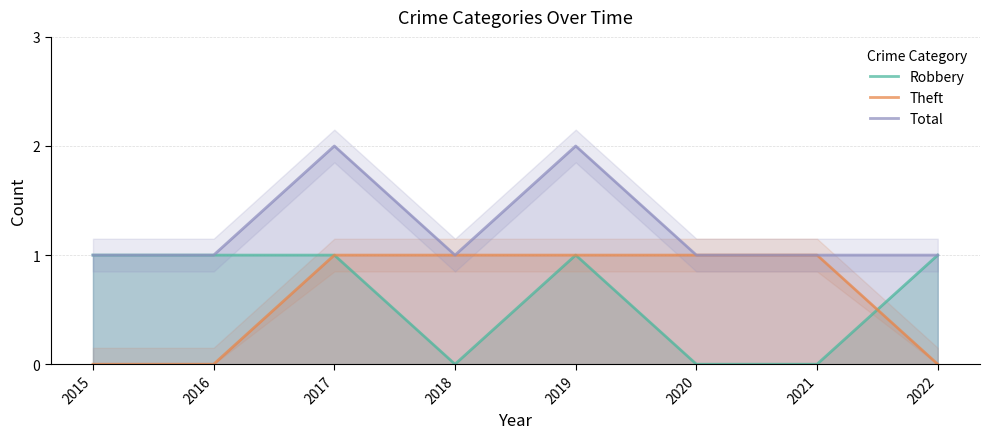

Reading right to left, transcribe all the data shown in this chart.

Robbery: 2022=1	2021=0	2020=0	2019=1	2018=0	2017=1	2016=1	2015=1
Theft: 2022=0	2021=1	2020=1	2019=1	2018=1	2017=1	2016=0	2015=0
Total: 2022=1	2021=1	2020=1	2019=2	2018=1	2017=2	2016=1	2015=1